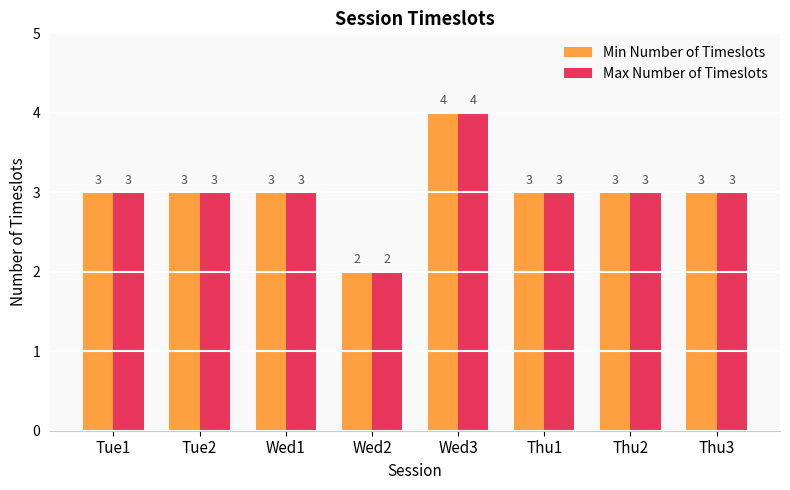

What is the sum of the Max Number of Timeslots values at Thu2 and Wed2?

5